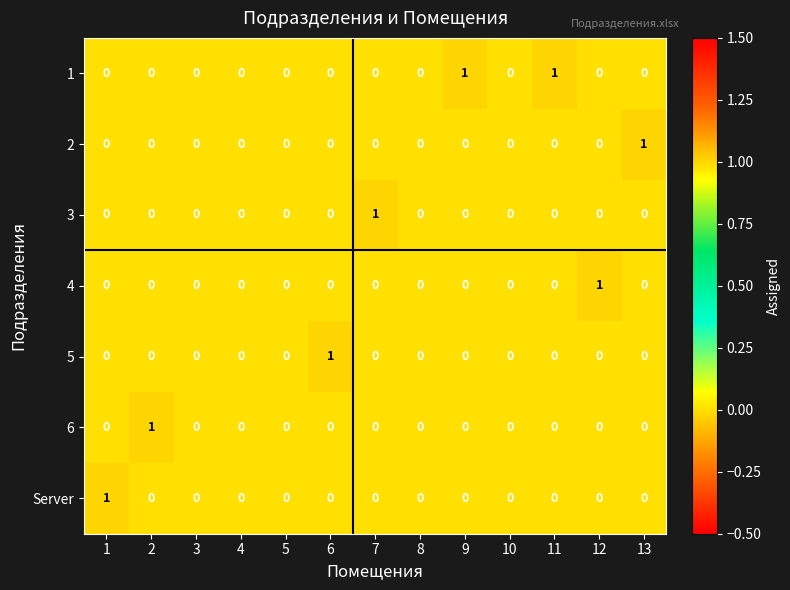

The 1 series shows 0 at 4. True or false?

True